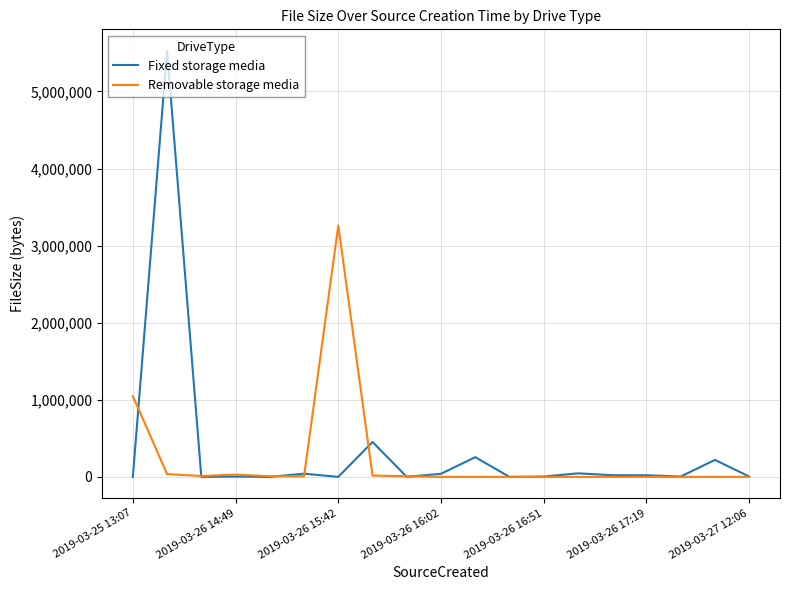

Which series has the largest range (max minus min)?

Fixed storage media